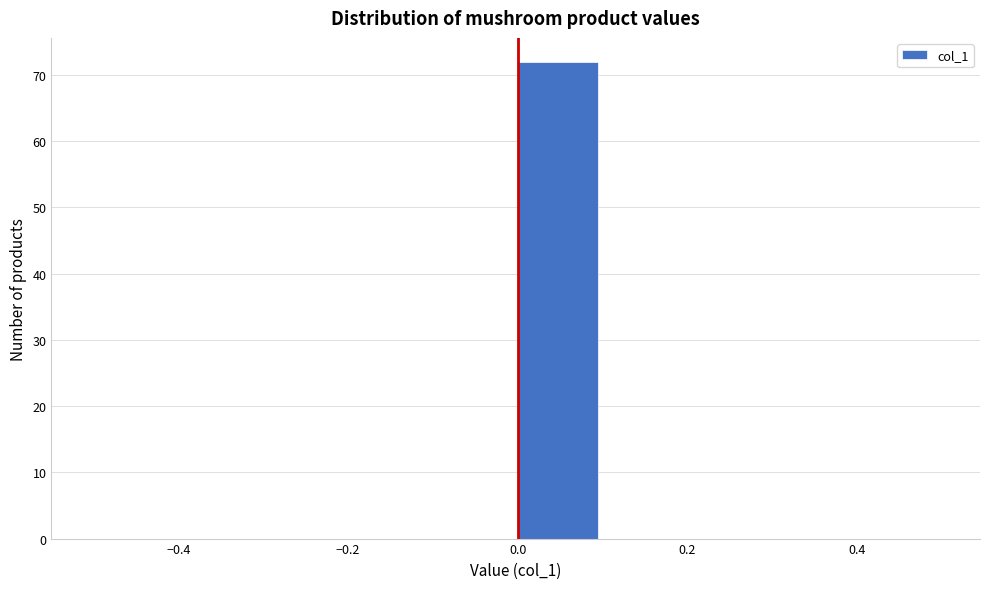

Reading left to right, list every bar in this chart as the range it spans on the x-axis followed by its height. The values are not printed on the chart, so give them approximately, as read against the axis.

-0.5 to -0.4: 0
-0.4 to -0.3: 0
-0.3 to -0.2: 0
-0.2 to -0.1: 0
-0.1 to 0.0: 0
0.0 to 0.1: 72
0.1 to 0.2: 0
0.2 to 0.3: 0
0.3 to 0.4: 0
0.4 to 0.5: 0